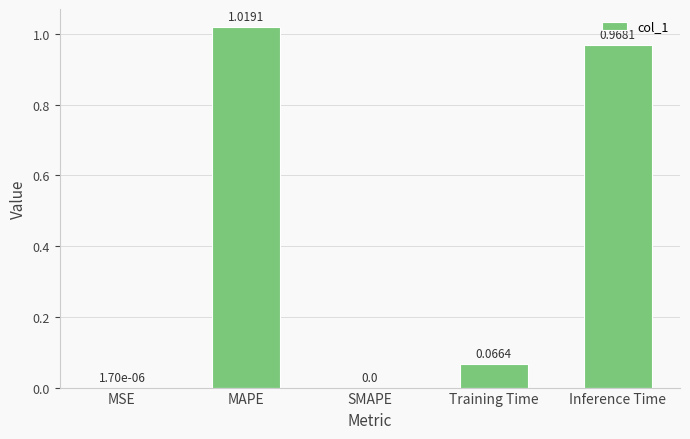

Which category has the highest value across all series?

MAPE